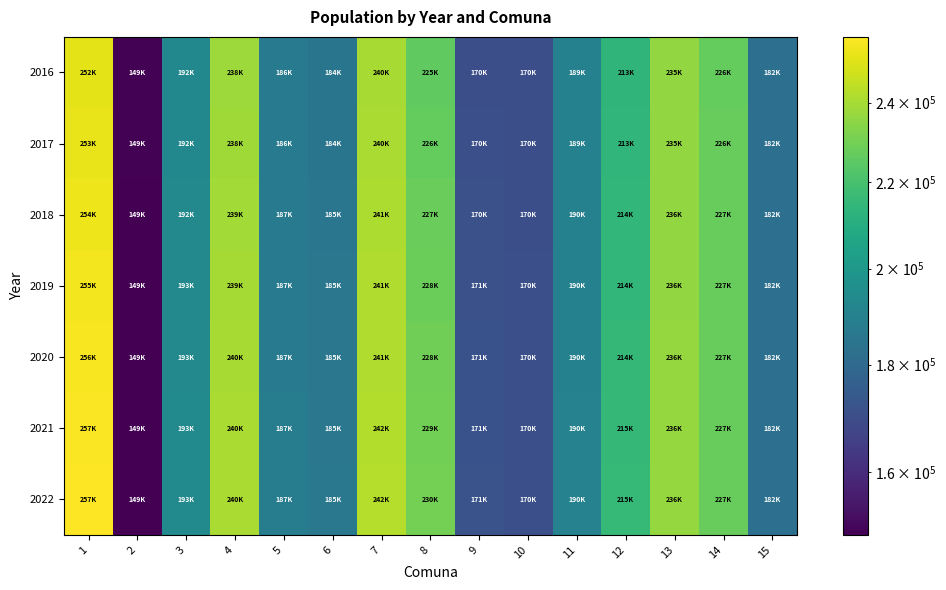

What is the total value across all series at 4?

1677356